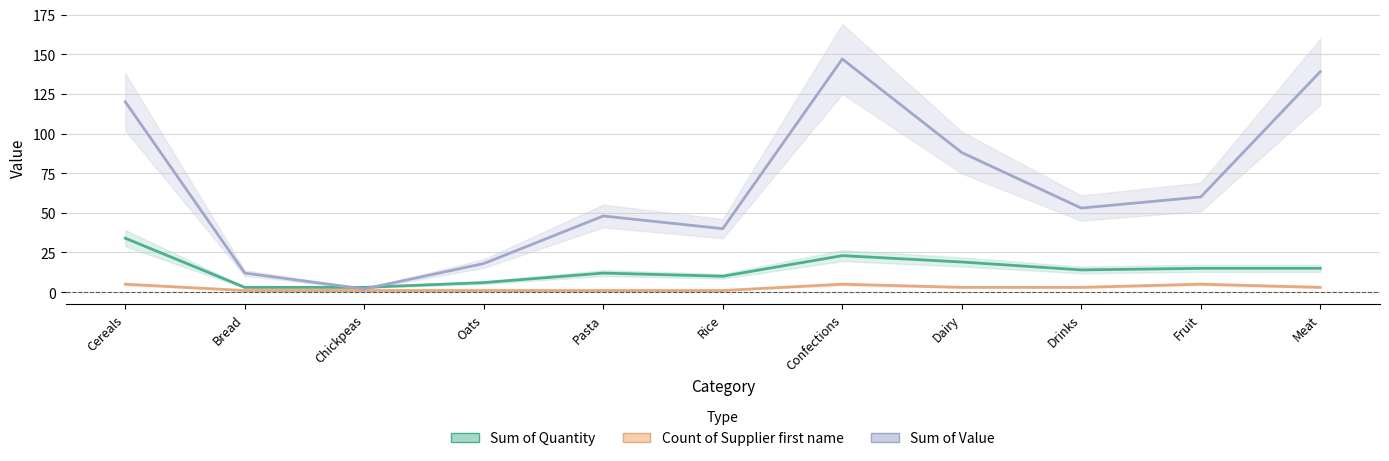

What is the total value across all series at Confections?

175